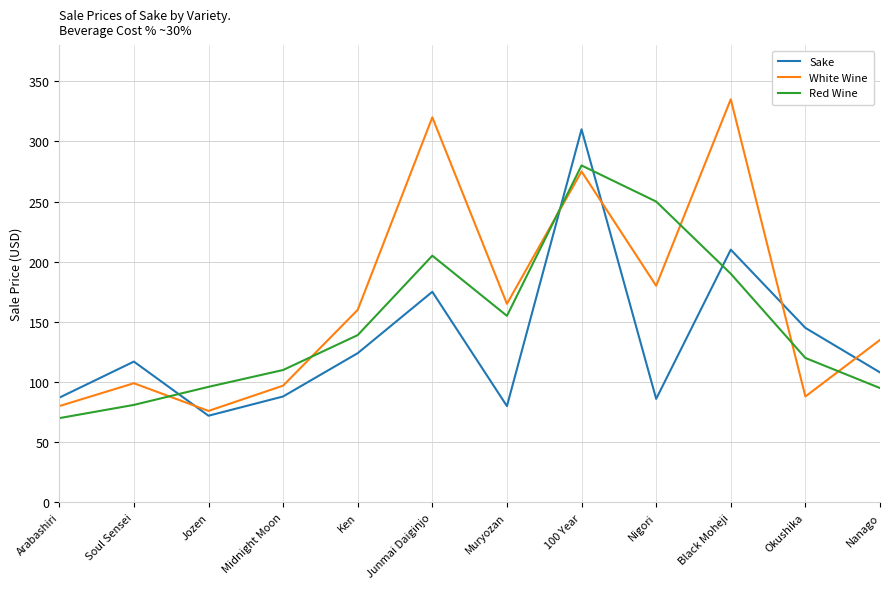

Which series changed the most between Arabashiri and Ken?

White Wine